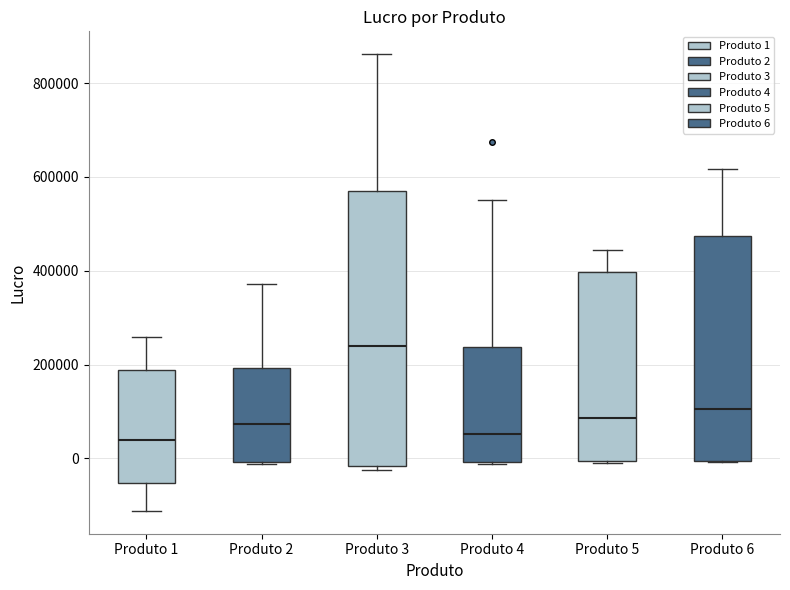

Comparing the boxes themselves (not the whiskers), which one is the tallest?

Produto 3